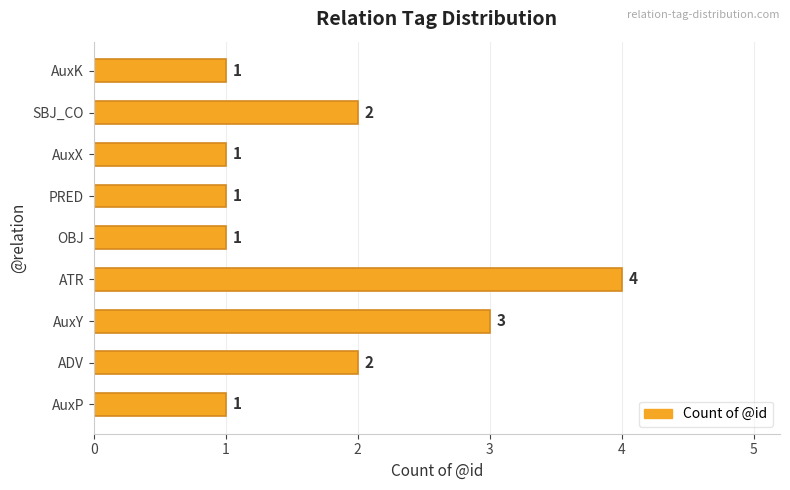

How many series are shown in this chart?

1